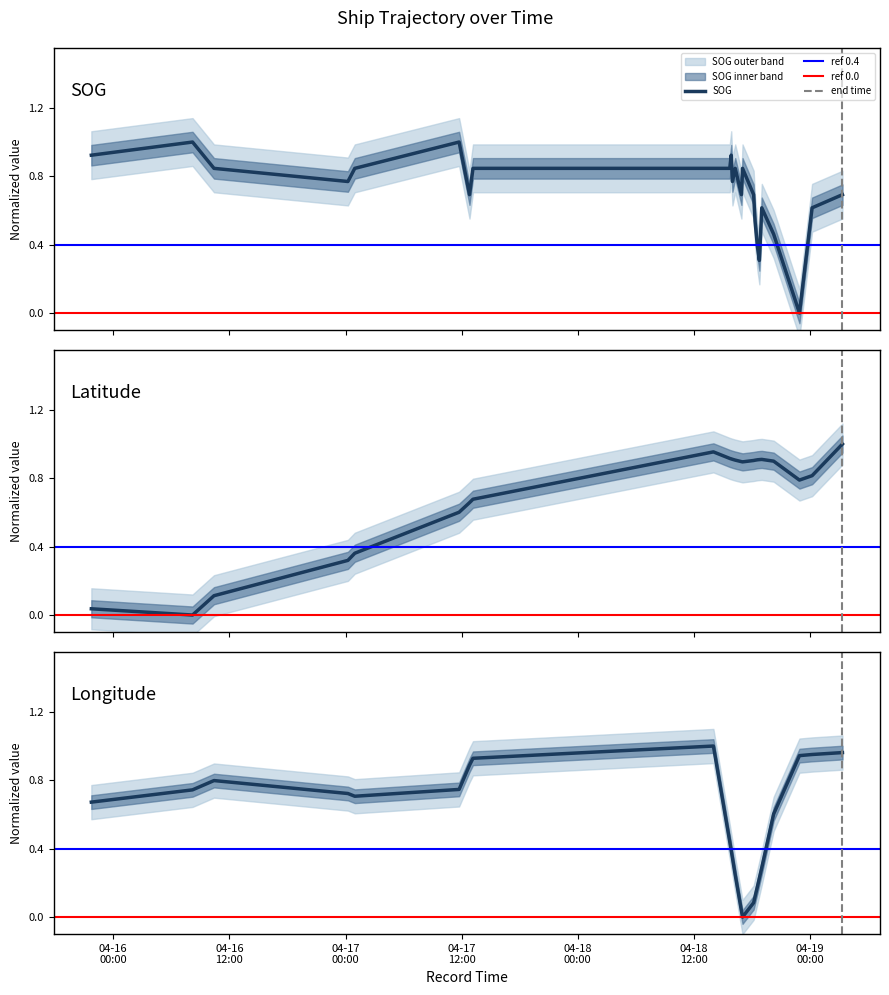

How many data points in Latitude are above 0?

24